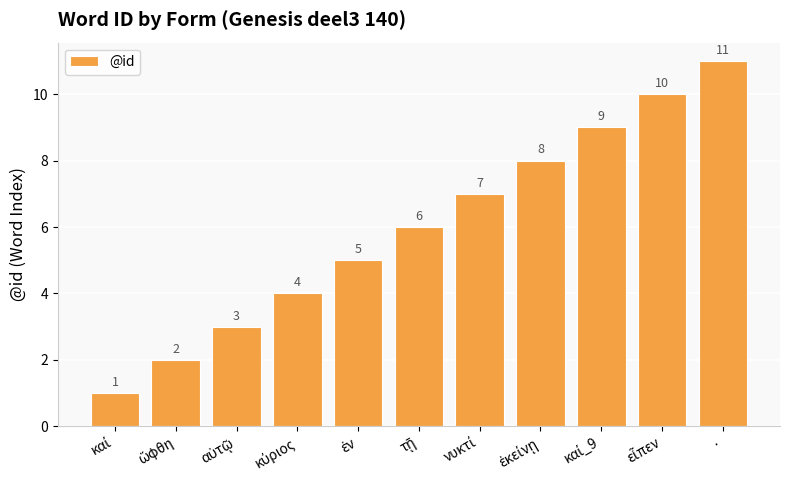

Reading left to right, what are all the values shown in this chart?

1	2	3	4	5	6	7	8	9	10	11